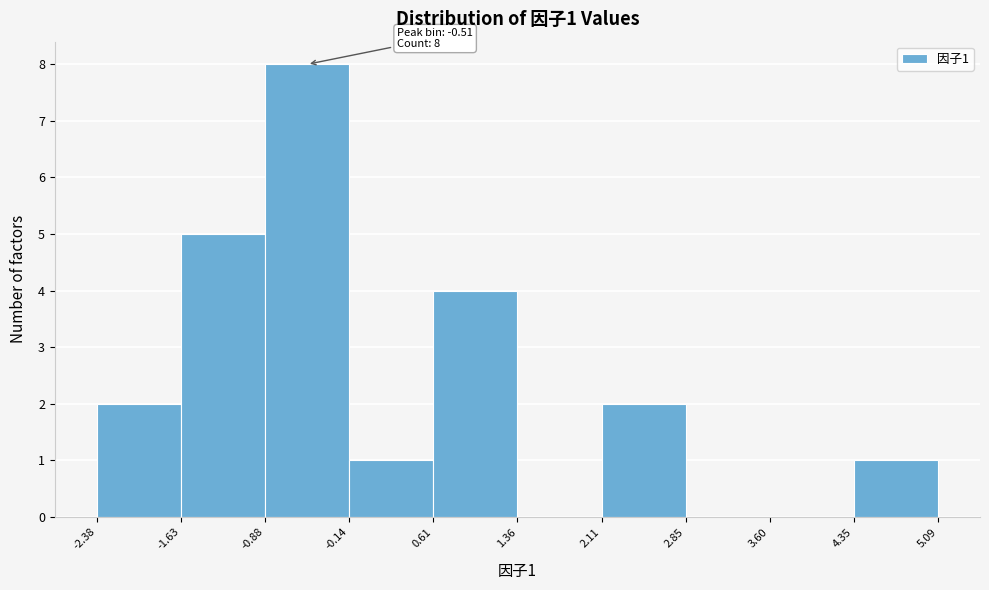

Which range on the x-axis has the tallest bar?

-0.88 to -0.14